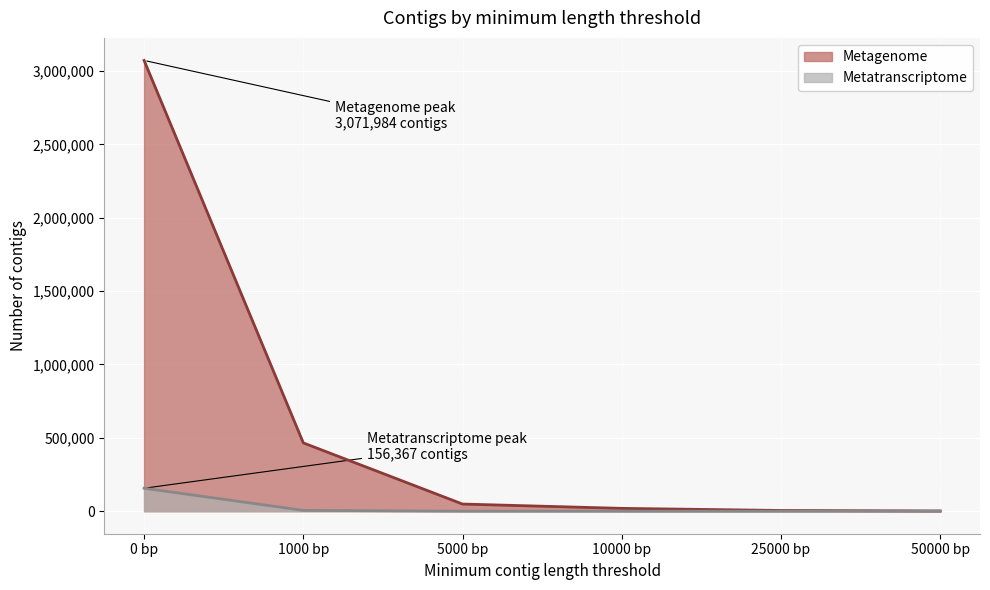

True or false: Metatranscriptome and Metagenome intersect in this chart.

False